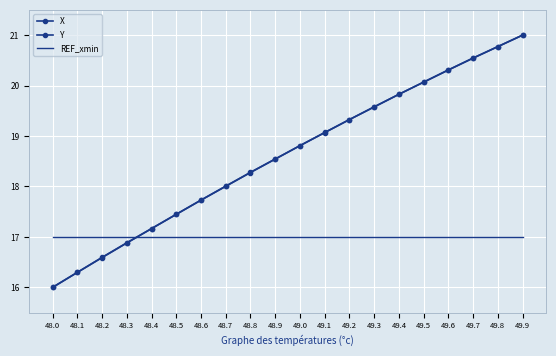

Which series has the largest total across all categories?

Y